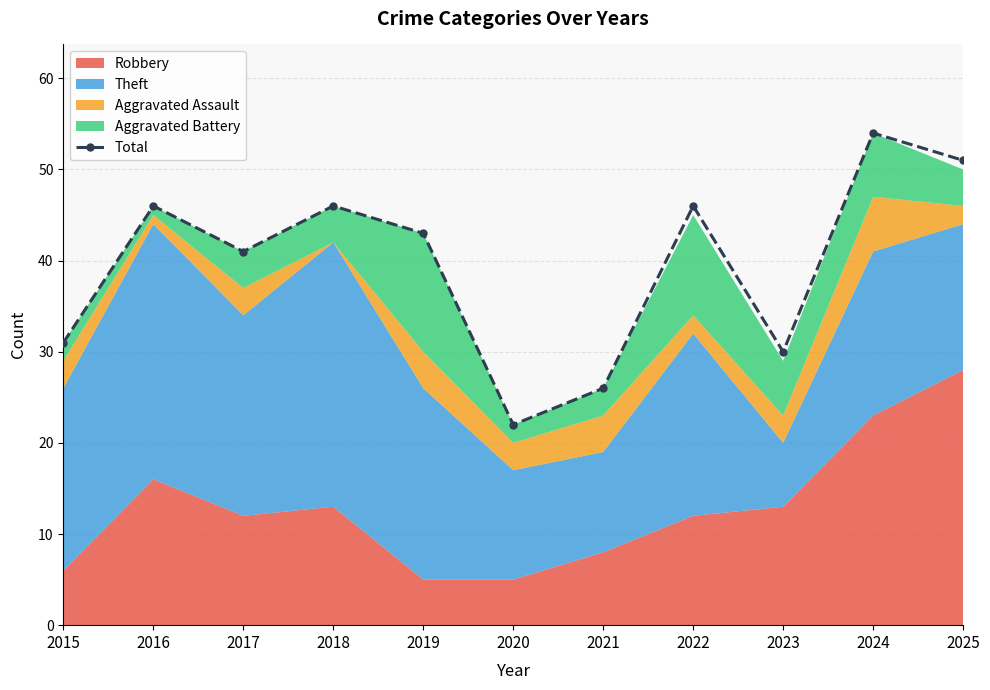

Reading left to right, list all the values displayed in this chart.

31	46	41	46	43	22	26	46	30	54	51